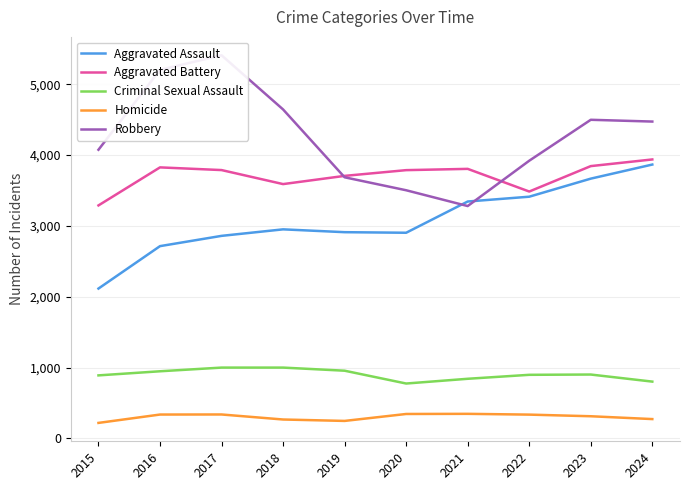

What are all the series names shown in the legend?

Aggravated Assault, Aggravated Battery, Criminal Sexual Assault, Homicide, Robbery